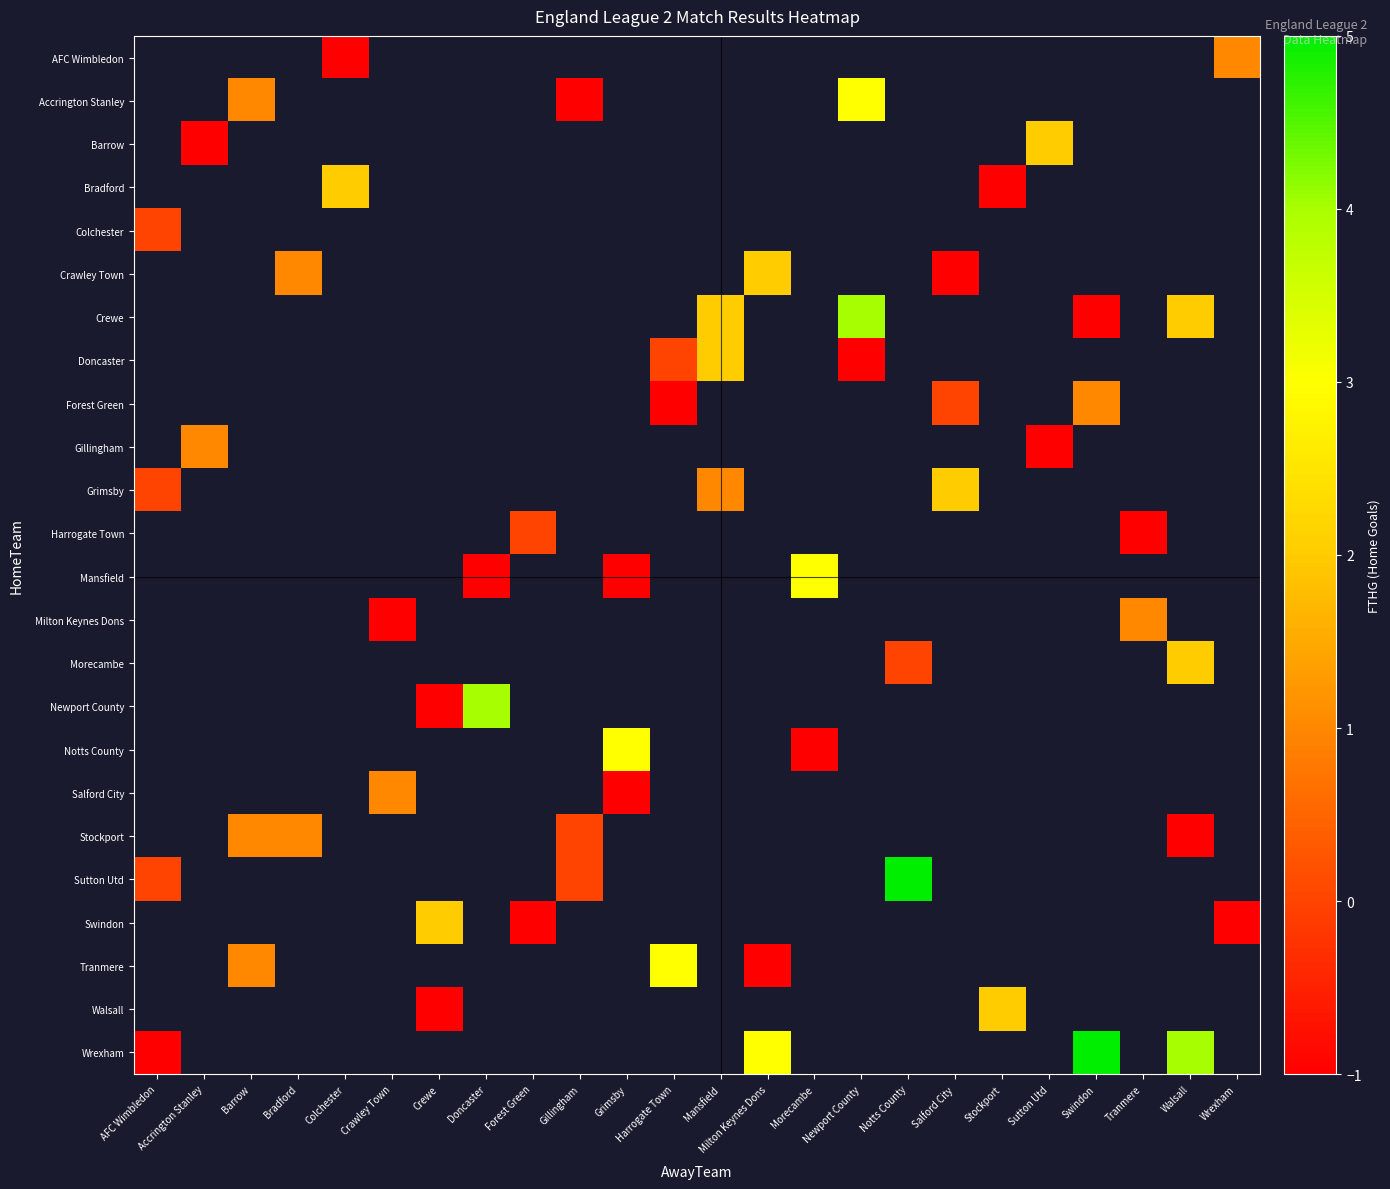

How many negative values does the Barrow series have?

1